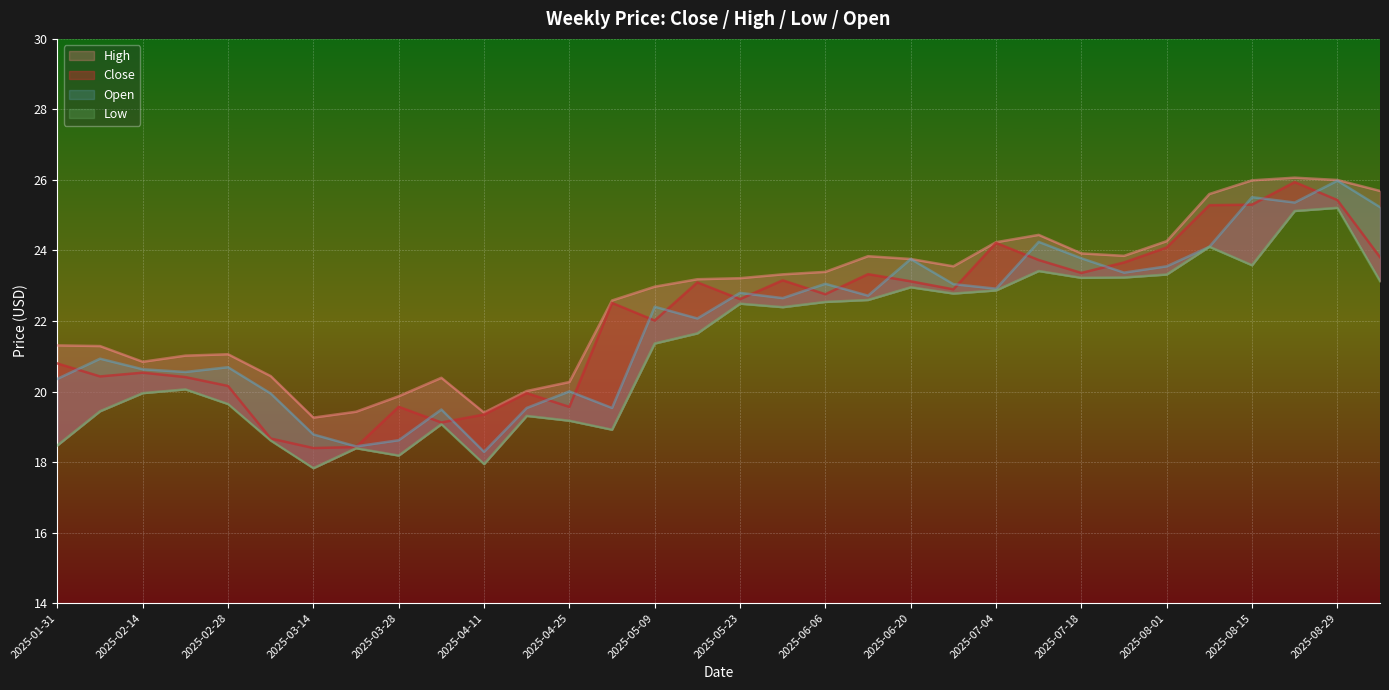

List the labels in order of Open value, largest first.

2025-08-29, 2025-08-15, 2025-08-22, 2025-09-05, 2025-07-11, 2025-08-08, 2025-07-18, 2025-06-20, 2025-08-01, 2025-07-25, 2025-06-06, 2025-06-27, 2025-07-04, 2025-05-23, 2025-06-13, 2025-05-30, 2025-05-09, 2025-05-16, 2025-02-07, 2025-02-28, 2025-02-14, 2025-02-21, 2025-01-31, 2025-04-25, 2025-03-07, 2025-04-18, 2025-05-02, 2025-04-04, 2025-03-14, 2025-03-28, 2025-03-21, 2025-04-11